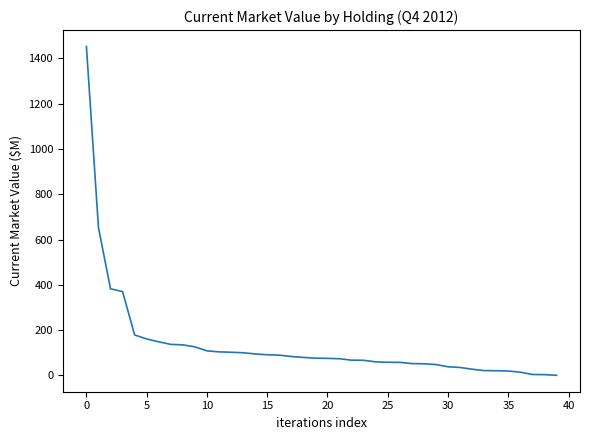

What is the difference between the maximum and minimum values?

1452.3